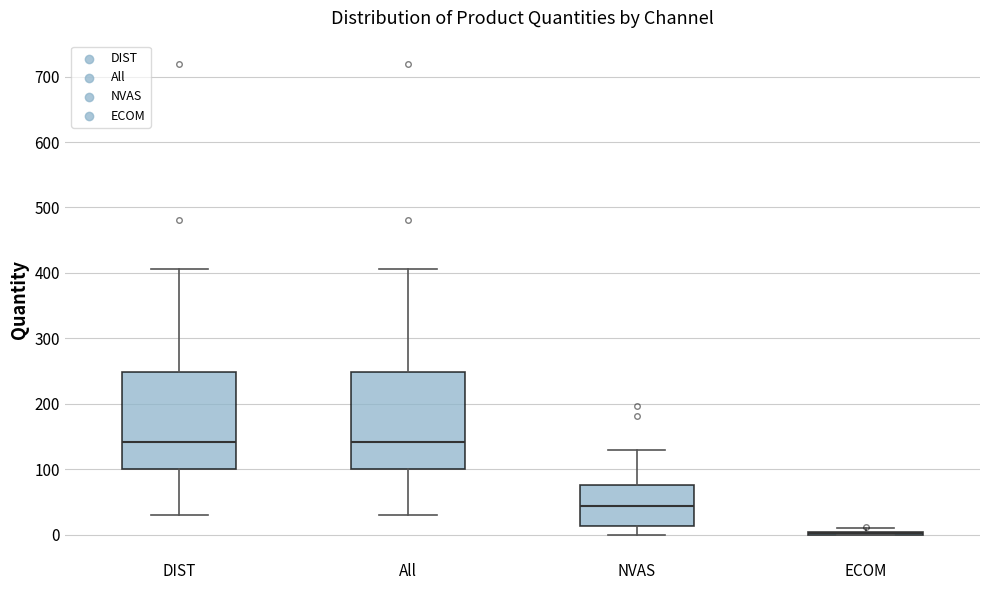

Where does the upper whisker of the box for DIST end on the y-axis? The values are not printed on the chart, so give them approximately, as read against the axis.

410